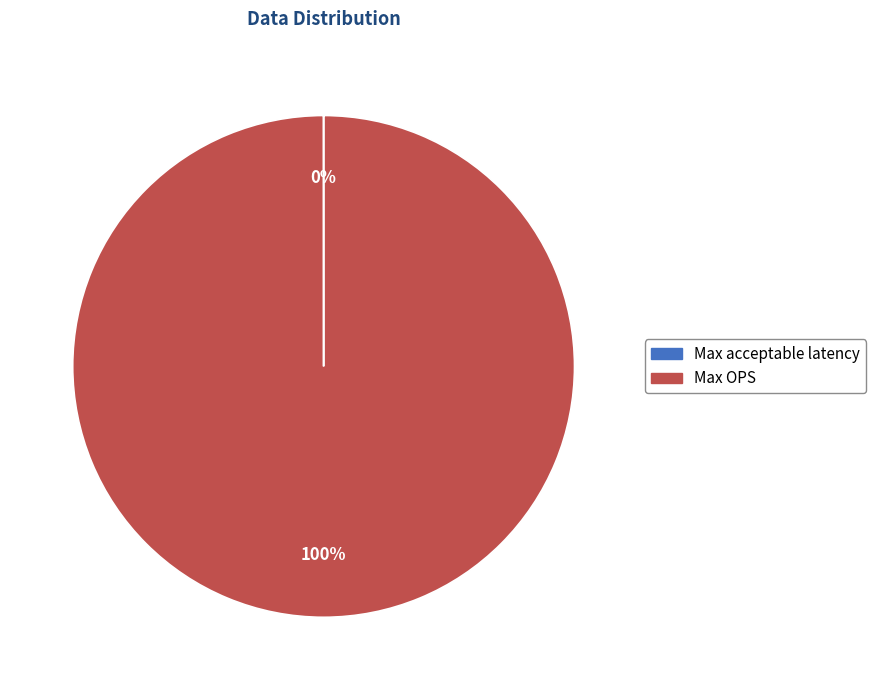

Does Max OPS account for over 50% of the chart?

Yes